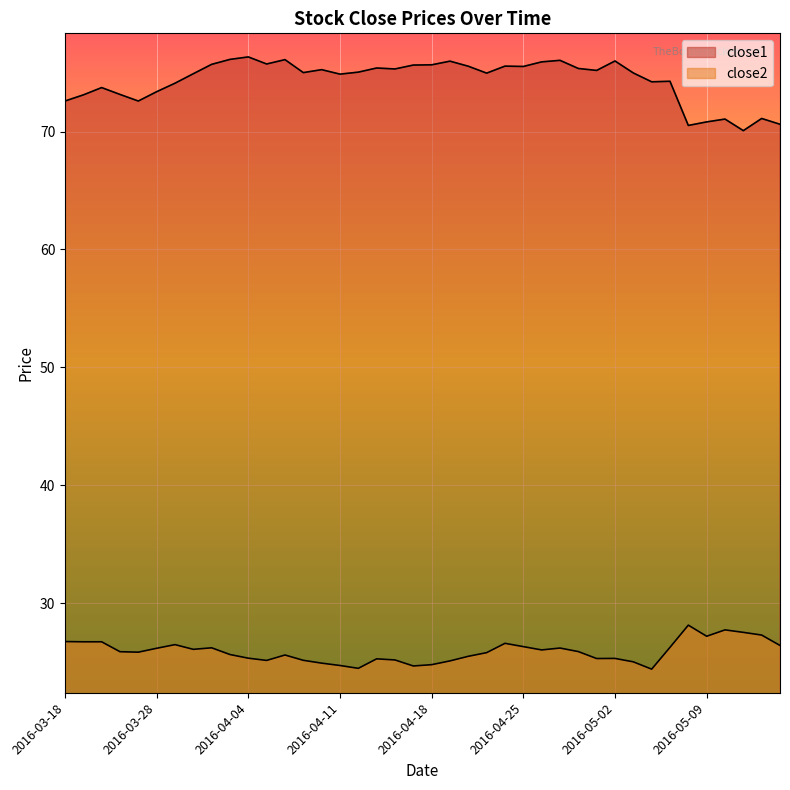

At which label does close1 reach its minimum?

2016-05-11